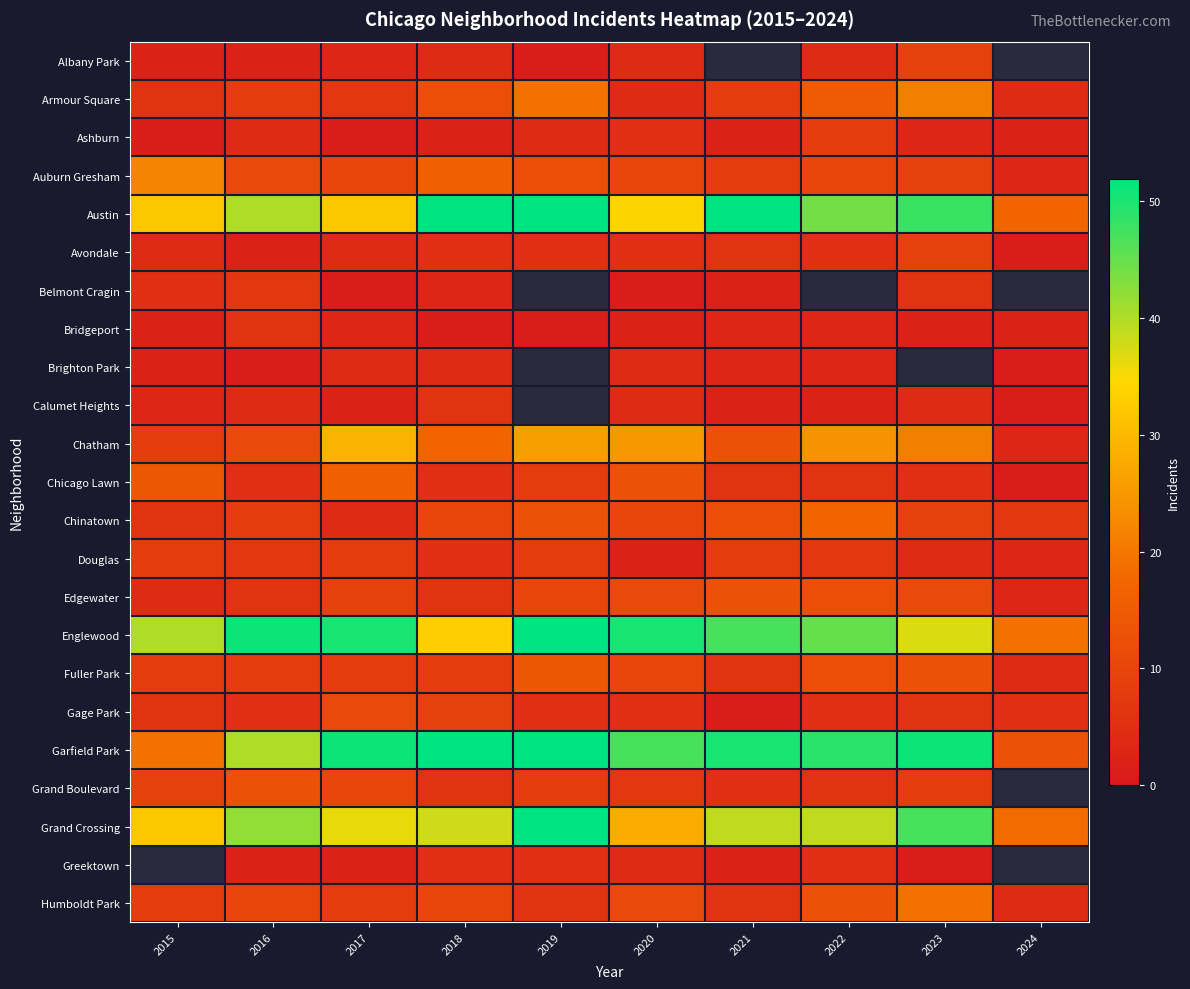

The Belmont Cragin series shows 5.0 at 2015. True or false?

True